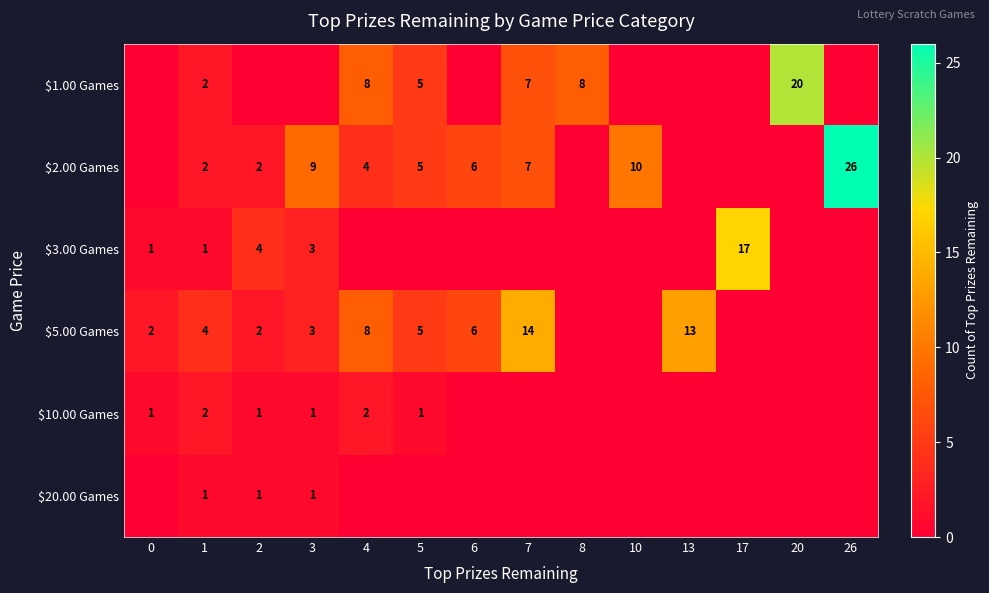

True or false: $10.00 Games has a value of 1 at 0.

True